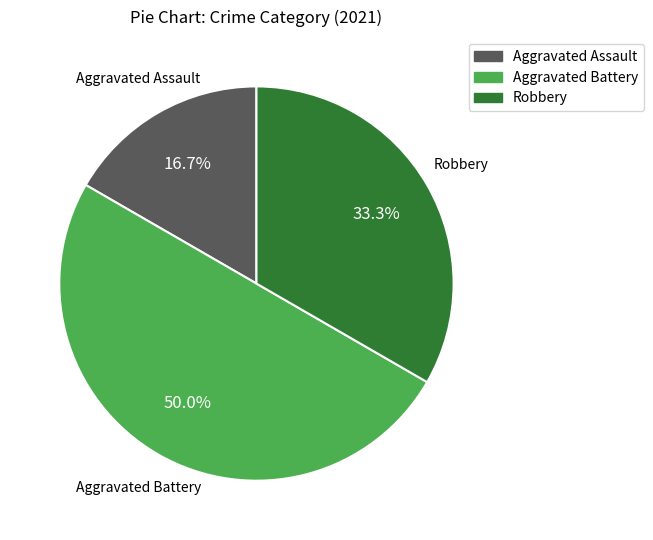

Between Aggravated Battery and Aggravated Assault, which is larger?

Aggravated Battery